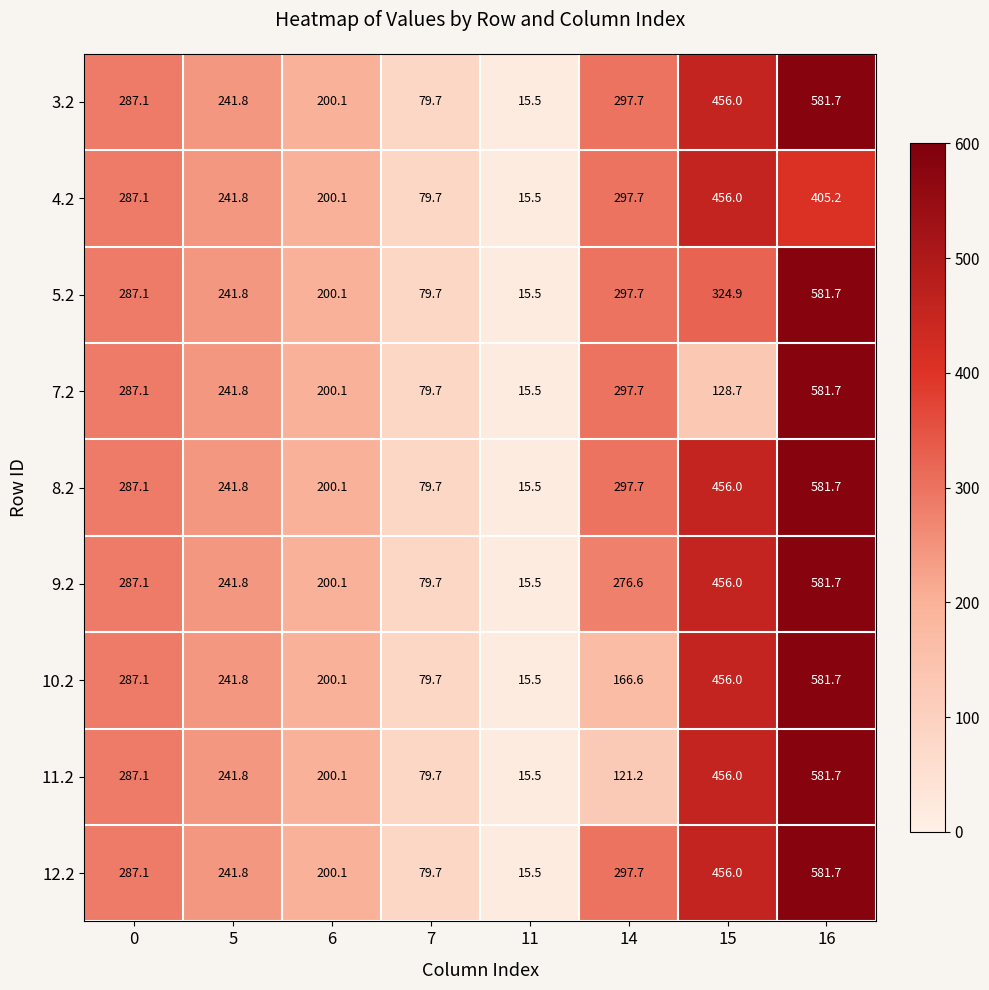

Rank the categories by 8.2 value from highest to lowest.

16, 15, 14, 0, 5, 6, 7, 11